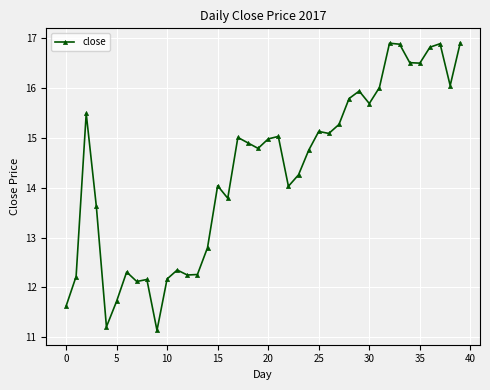

What is the greatest value displayed?

16.9